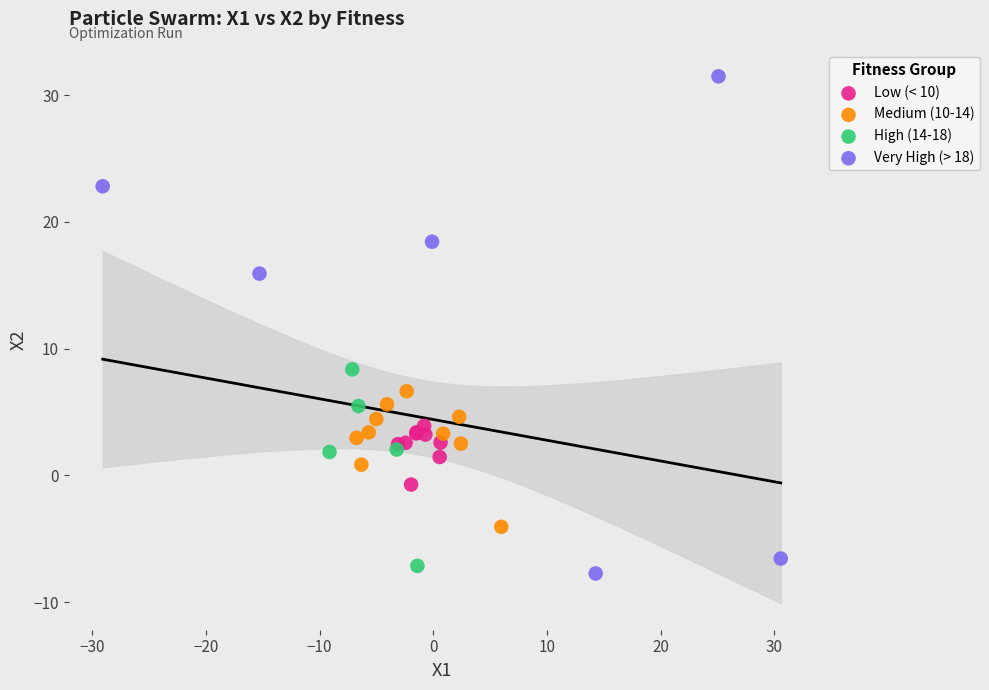

What are all the series names shown in the legend?

Low (< 10), Medium (10-14), High (14-18), Very High (> 18)